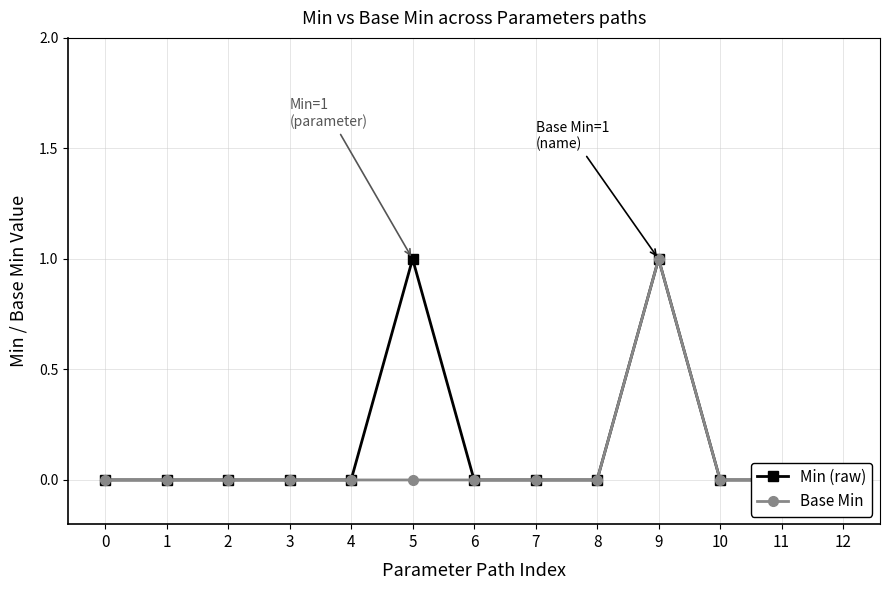

True or false: Min (raw) has more than 1 interior local peaks.

True